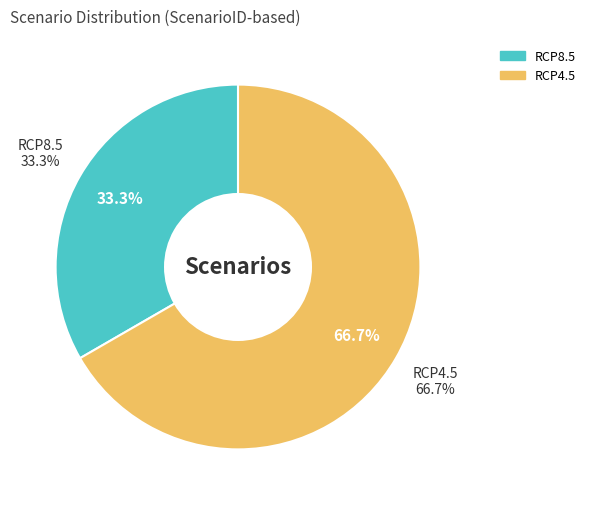

What percentage is the RCP4.5 slice, to the nearest percent?

67%